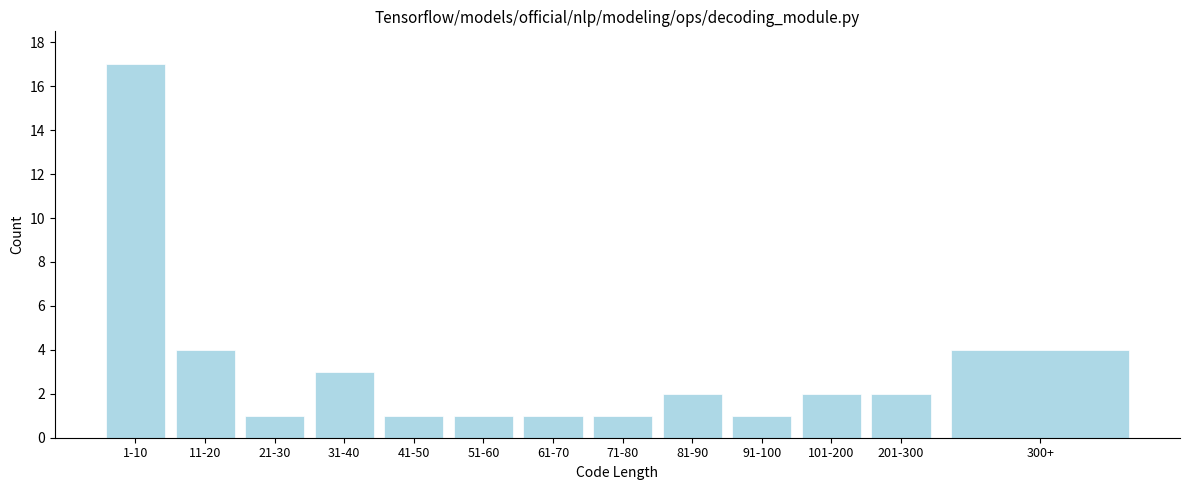

Reading right to left, extract all data points from this chart.

300+=4	201-300=2	101-200=2	91-100=1	81-90=2	71-80=1	61-70=1	51-60=1	41-50=1	31-40=3	21-30=1	11-20=4	1-10=17